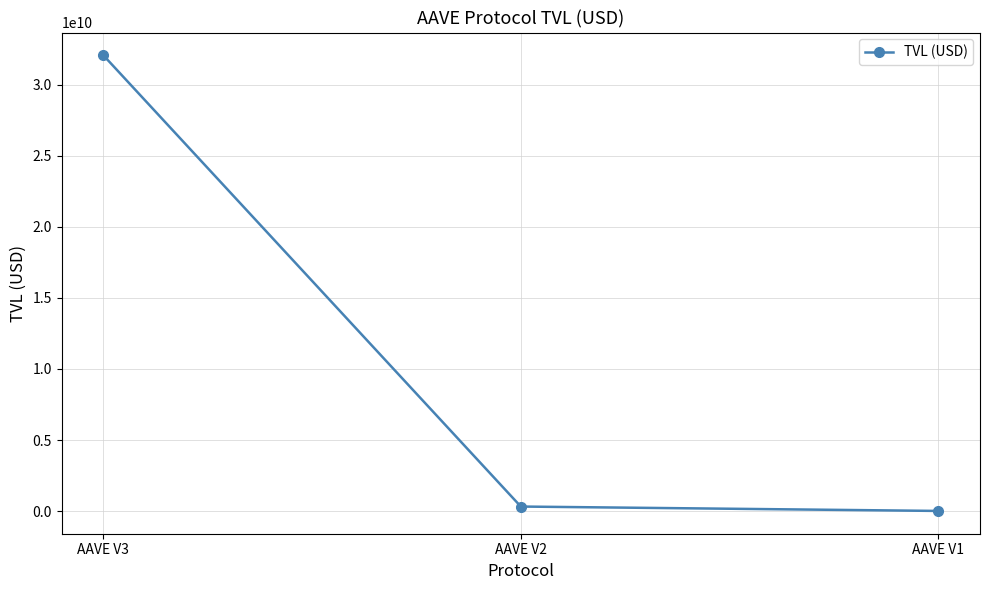

Reading left to right, transcribe all the data shown in this chart.

AAVE V3=32058707029.6	AAVE V2=323382294.4	AAVE V1=13875376.8